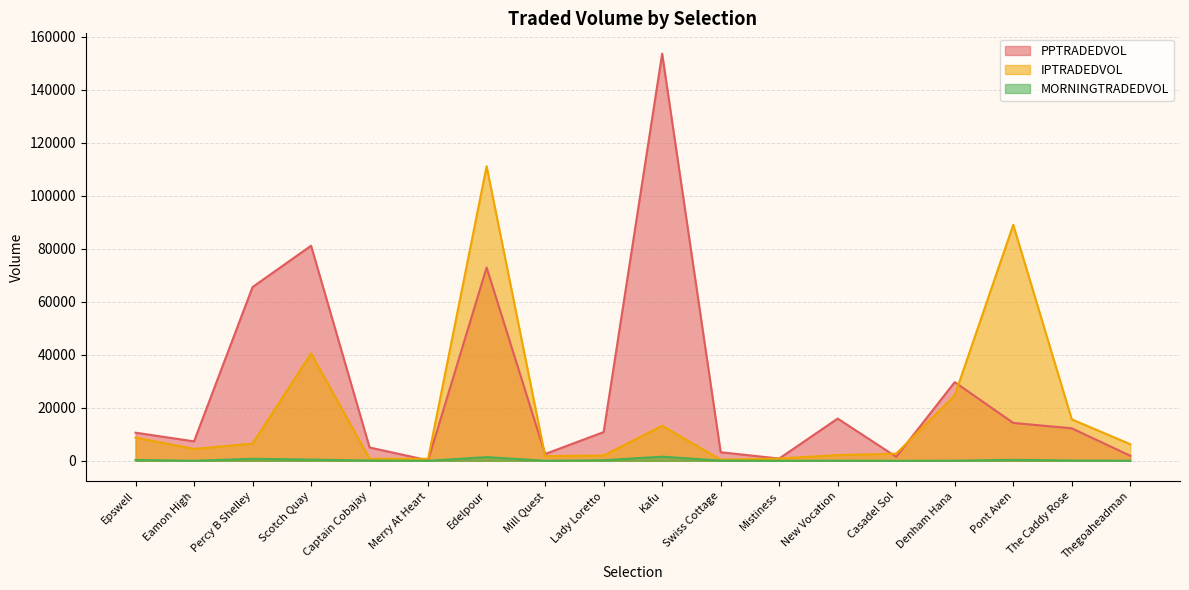

What is the sum of all PPTRADEDVOL values?

489667.0